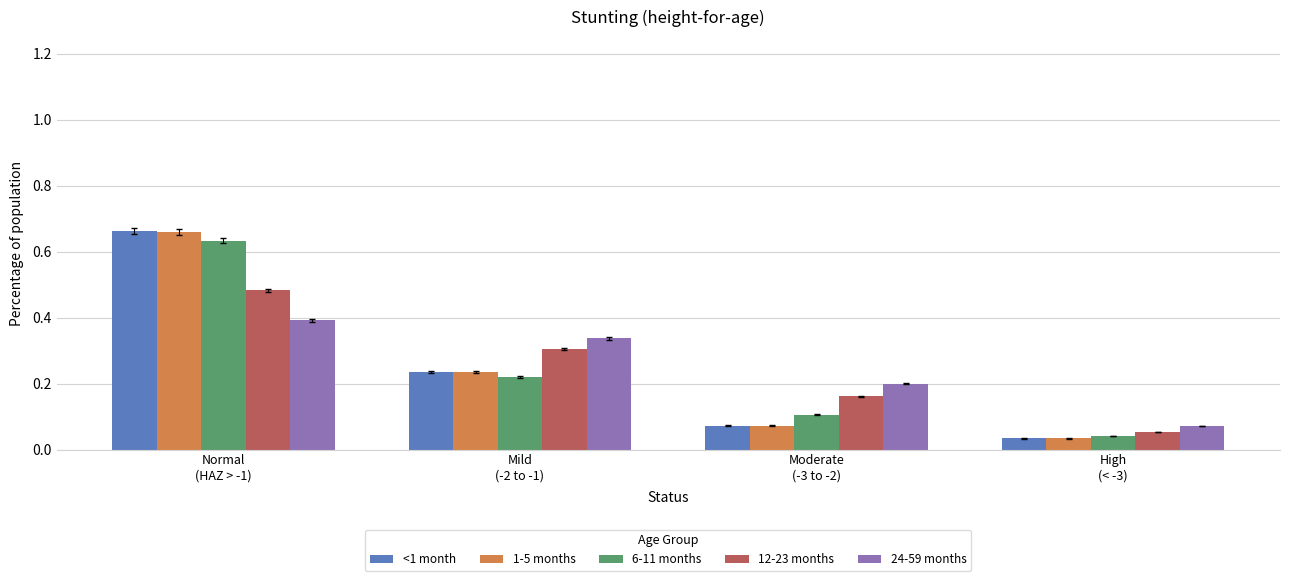

How many data points does each series have?

4